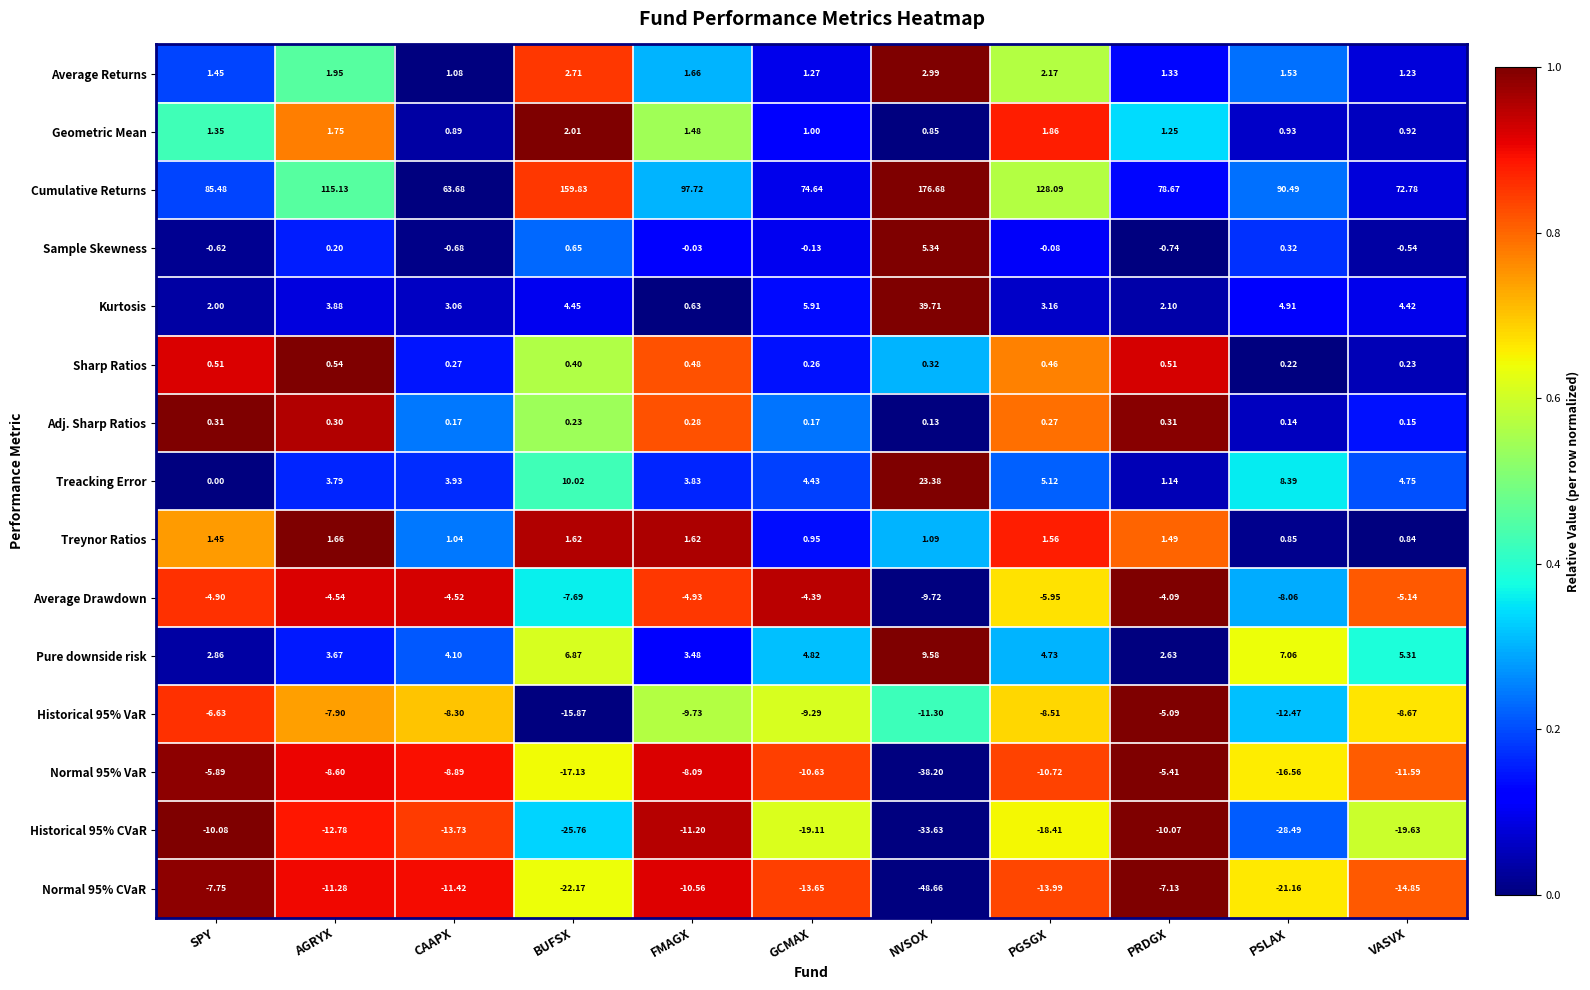

Where is Adj. Sharp Ratios nearest to the value 0?

NVSOX